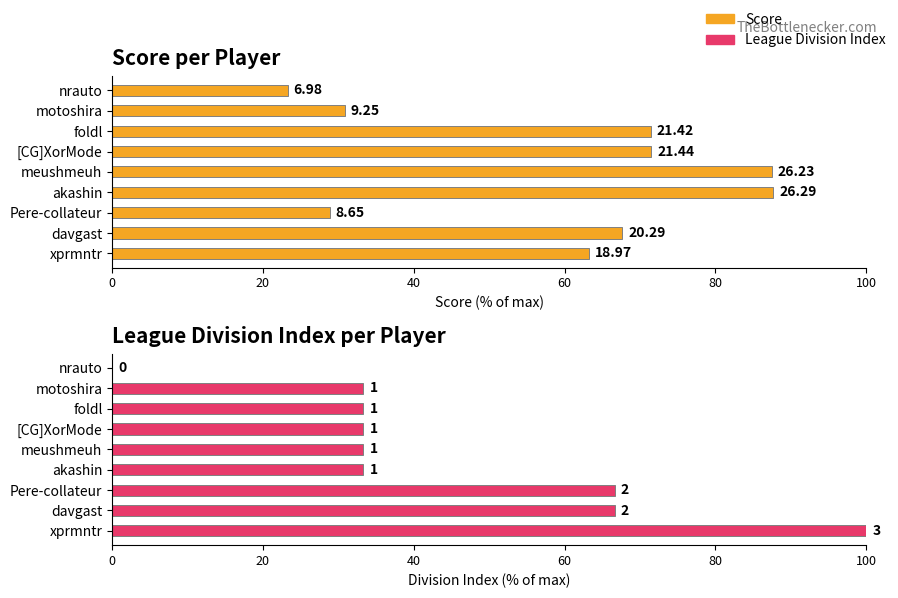

How many data points in League Division Index are above 33?

8